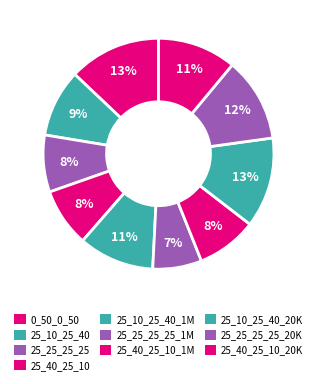

How many slices are in this pie chart?

10